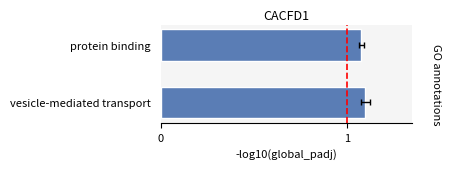

How many categories are shown in the chart?

2